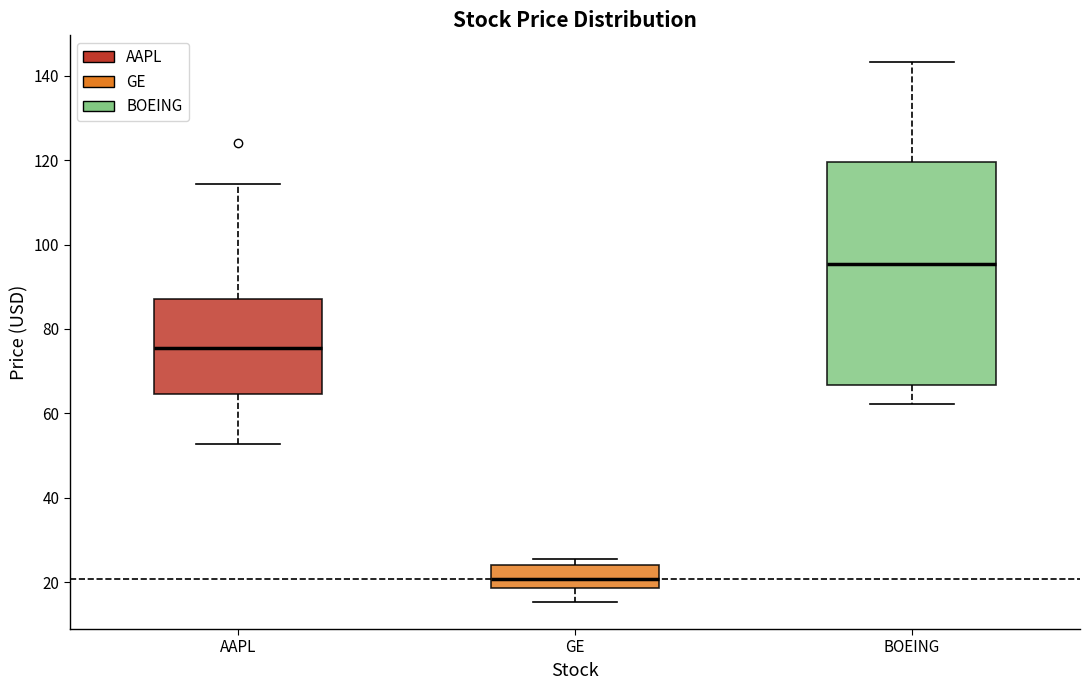

Which box's median line is the highest?

BOEING